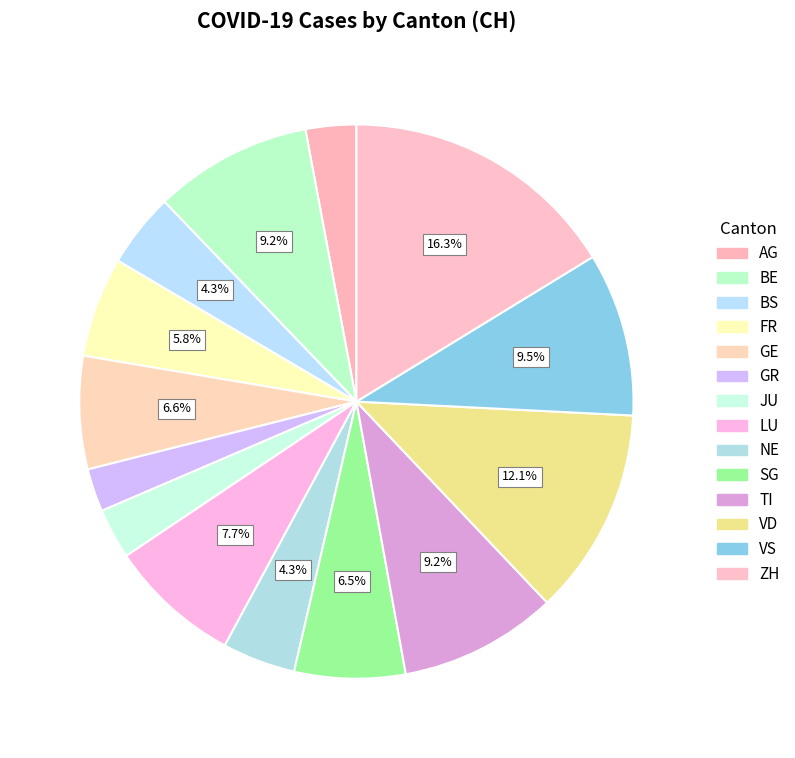

Rank the categories by value from lowest to highest.

GR, AG, JU, NE, BS, FR, SG, GE, LU, BE, TI, VS, VD, ZH